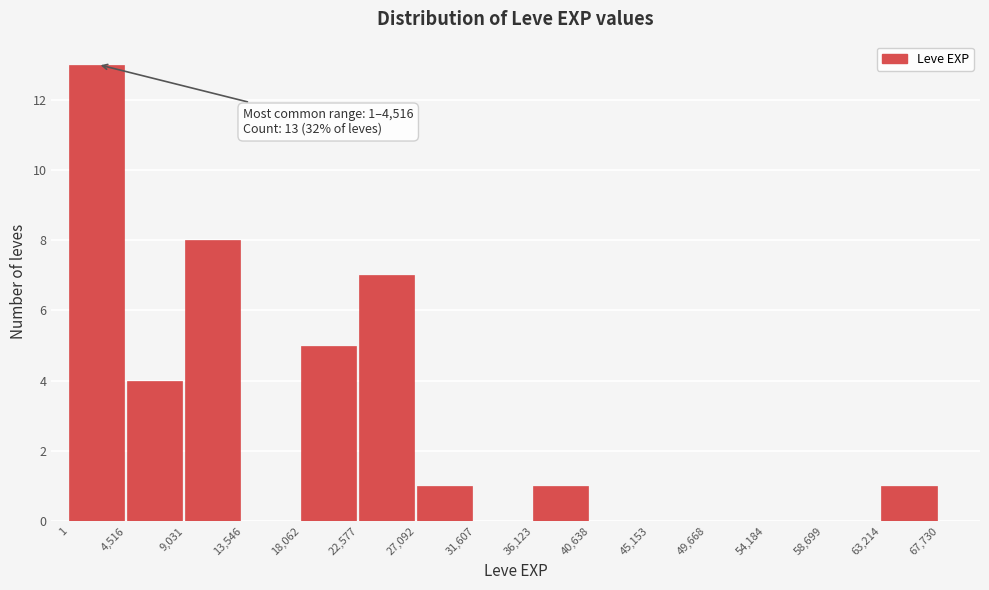

Which range on the x-axis has the tallest bar?

1 to 4,516